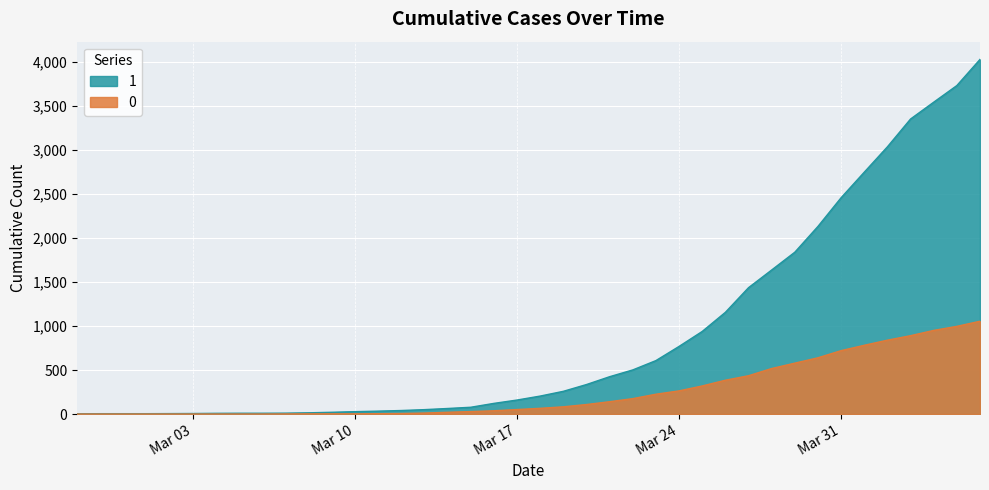

At how many categories does at least one series exceed 261?

18